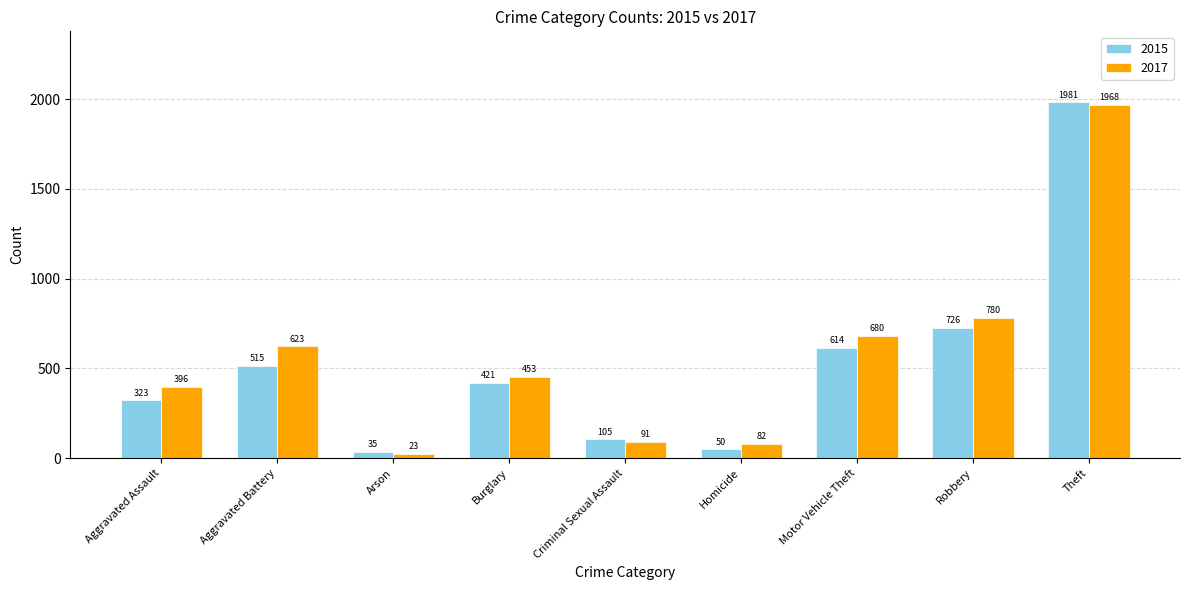

What is the label of the 3rd bar from the right?

Motor Vehicle Theft